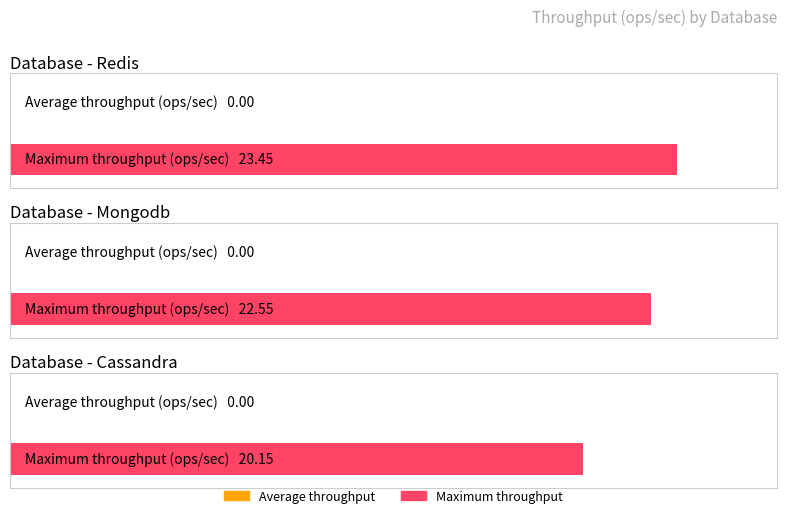

At how many categories does at least one series exceed 0?

3